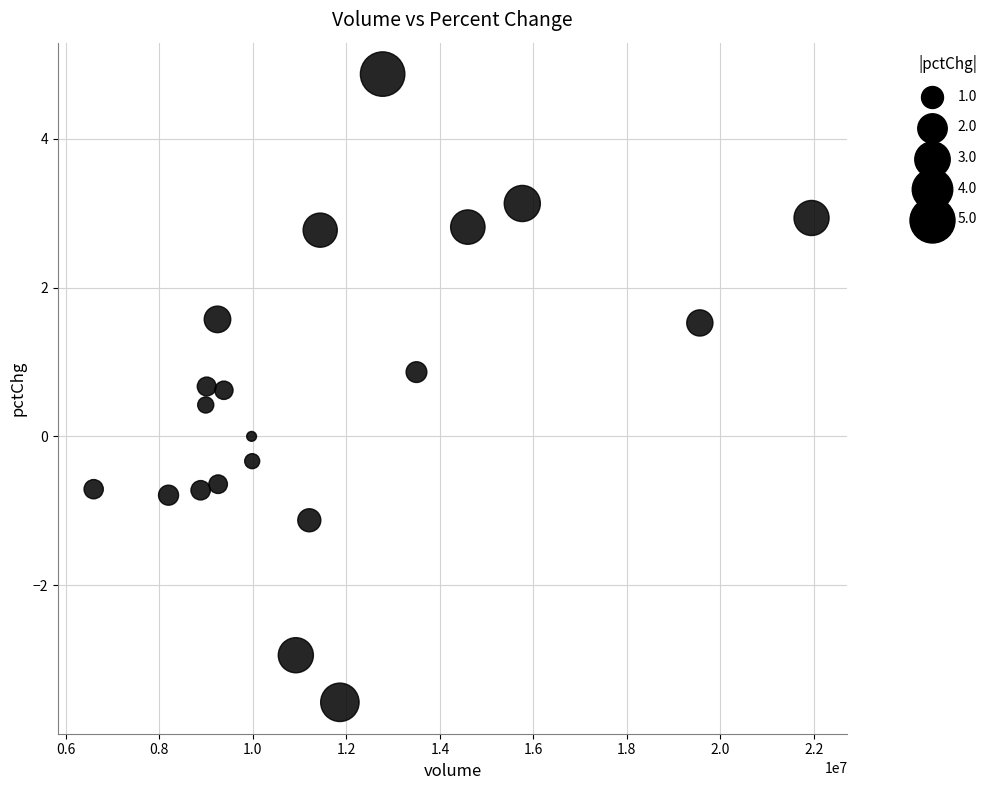

What is the range of Y values (max minus min)?

8.4